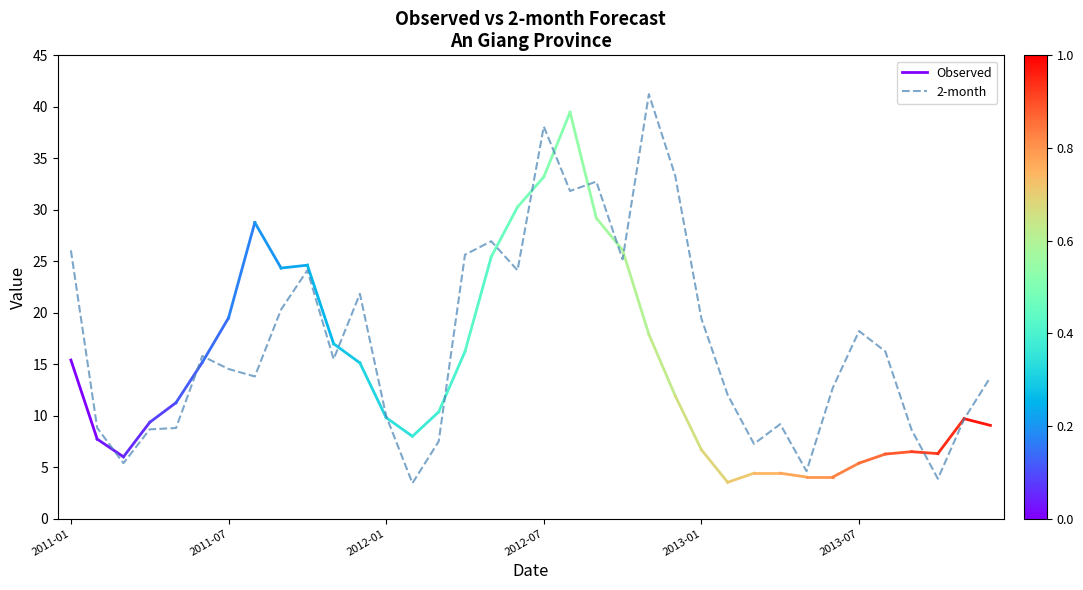

How many categories are shown in the chart?

36